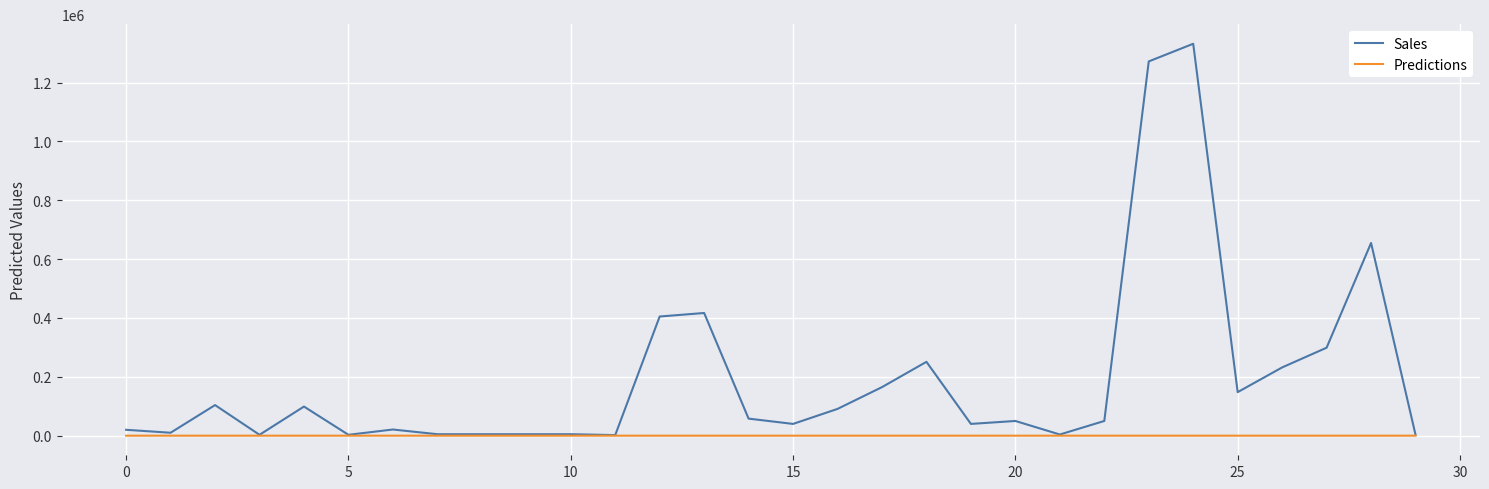

List the series in order of their overall mean, lowest first.

Predictions, Sales